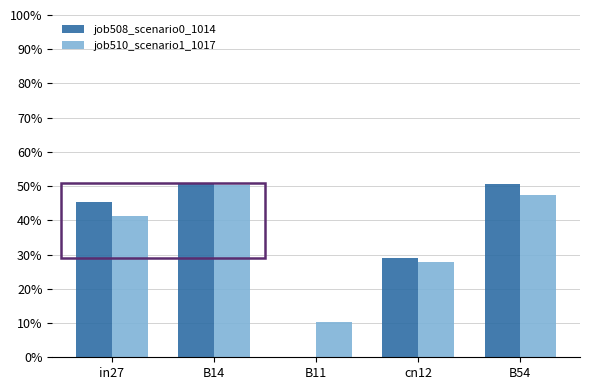

Which series has the largest total across all categories?

job510_scenario1_1017